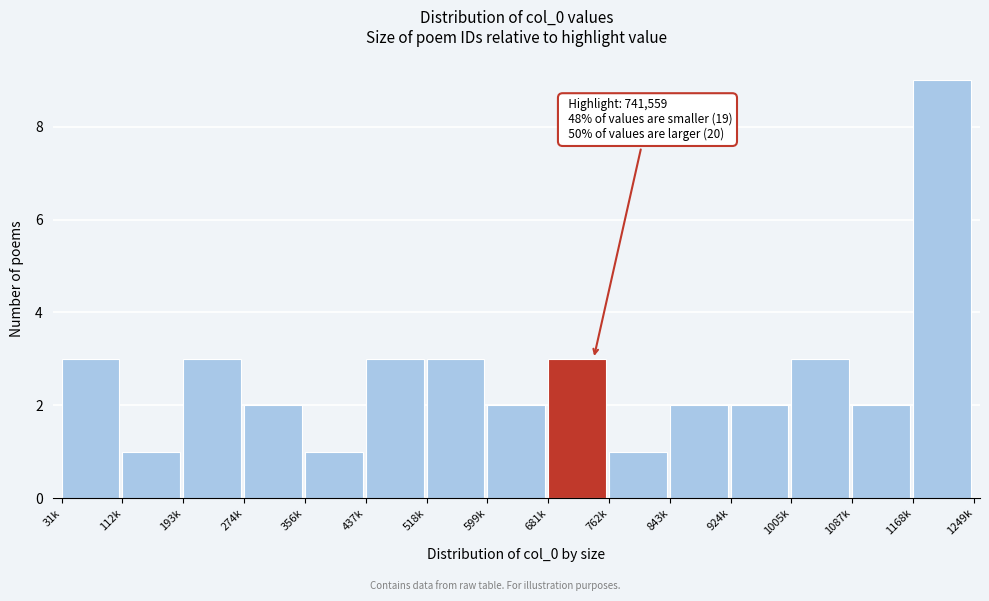

Reading left to right, what are all the values shown in this chart?

31k=3	112k=1	193k=3	274k=2	356k=1	437k=3	518k=3	599k=2	681k=3	762k=1	843k=2	924k=2	1005k=3	1087k=2	1168k=9